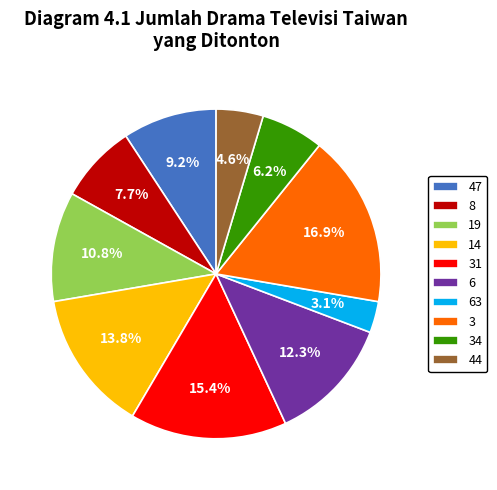

Rank the categories by value from highest to lowest.

3, 31, 14, 6, 19, 47, 8, 34, 44, 63